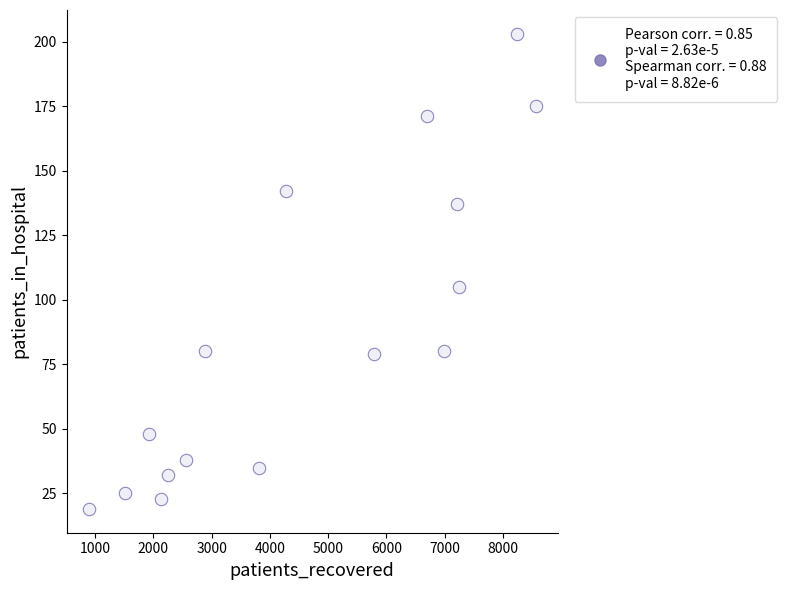

What is the range of Y values (max minus min)?

184